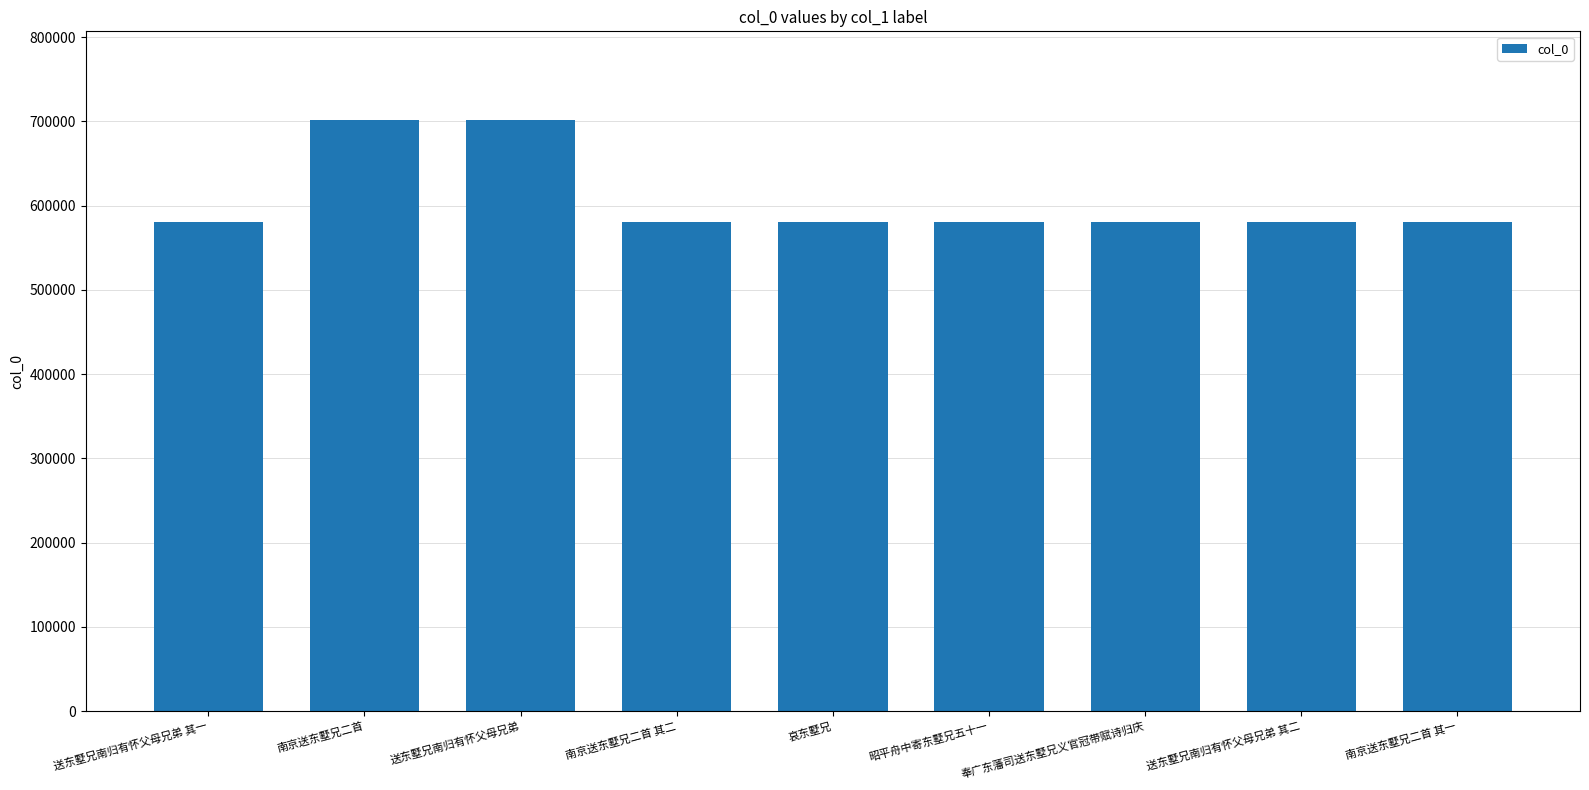

What is the difference between the maximum and minimum values?

120834